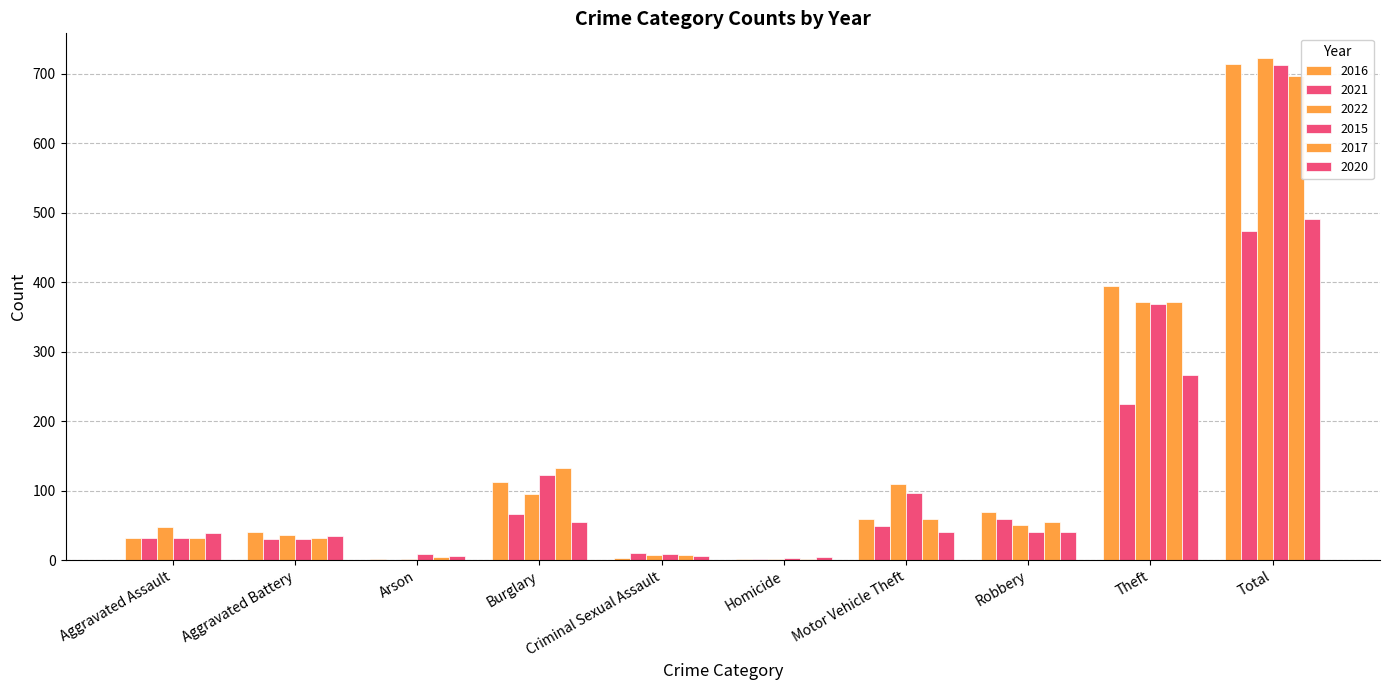

Reading left to right, list all the values displayed in this chart.

2016: 32	41	1	113	3	2	59	69	394	714
2021: 32	31	0	67	10	2	49	59	224	474
2022: 48	36	2	95	7	2	110	50	372	722
2015: 32	31	9	123	9	3	96	41	369	713
2017: 32	32	5	133	7	2	59	55	372	697
2020: 39	35	6	55	6	4	40	40	266	491